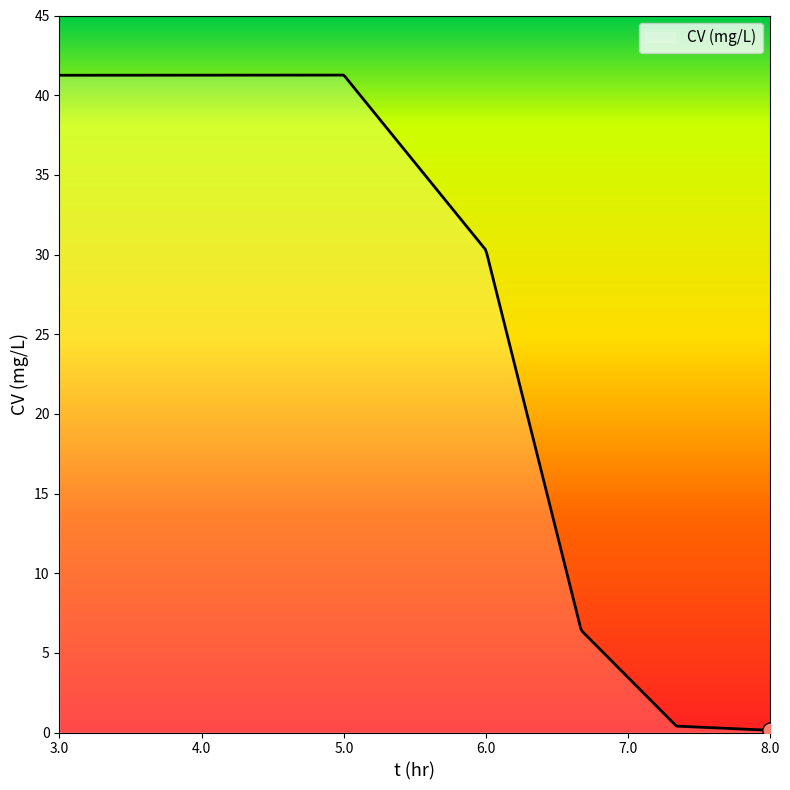

What is the maximum value shown in the chart?

41.3